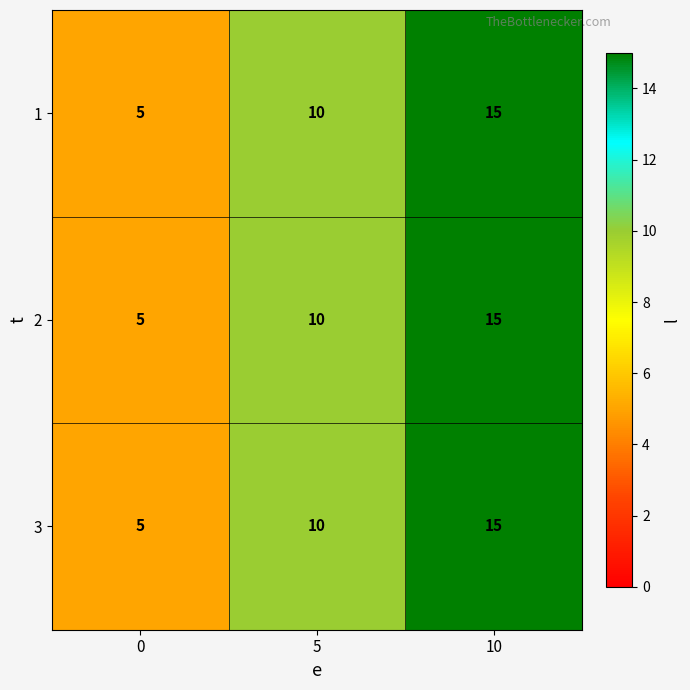

What is the sum of all 2 values?

30